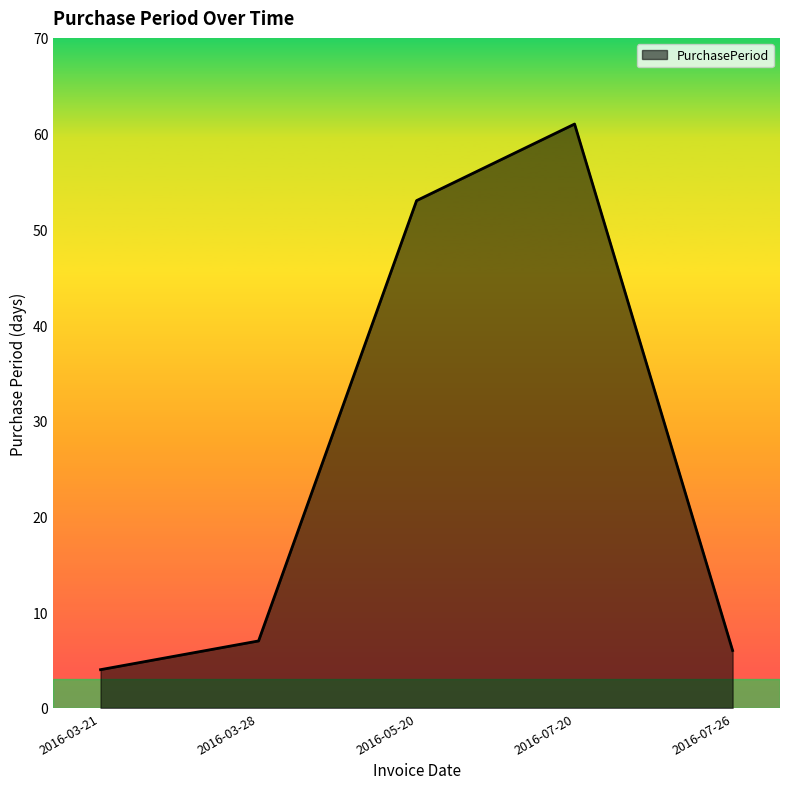

What position from the right is 2016-03-28?

4